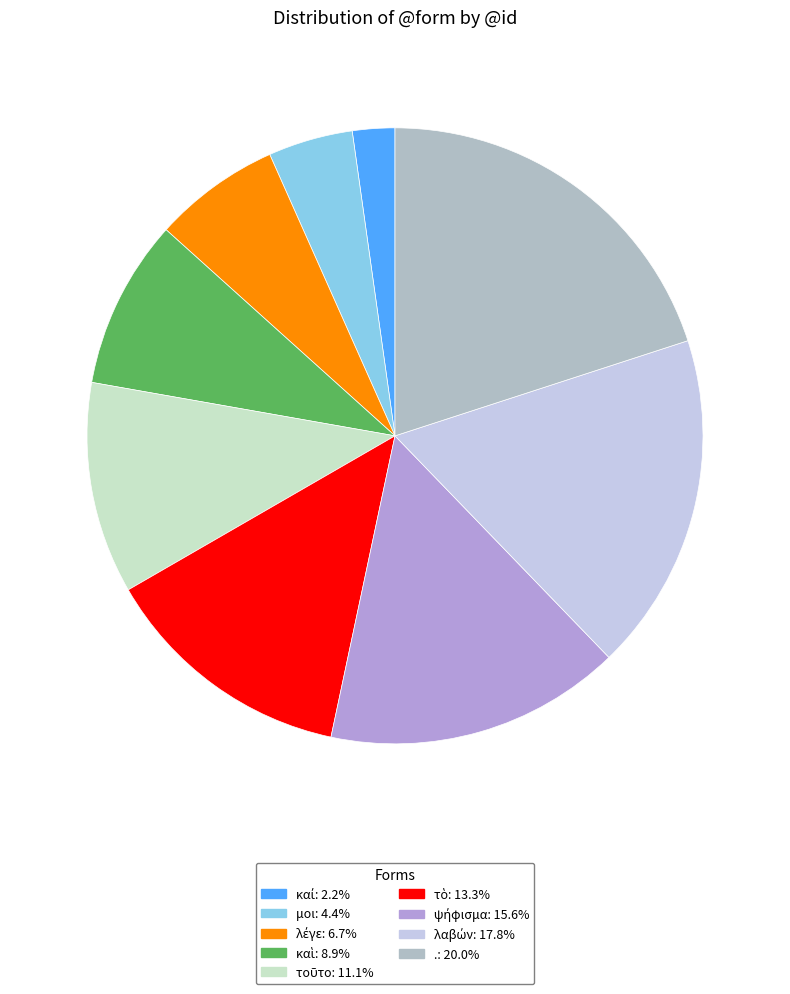

To the nearest percent, what is the difference between the . and τοῦτο slice percentages?

9%